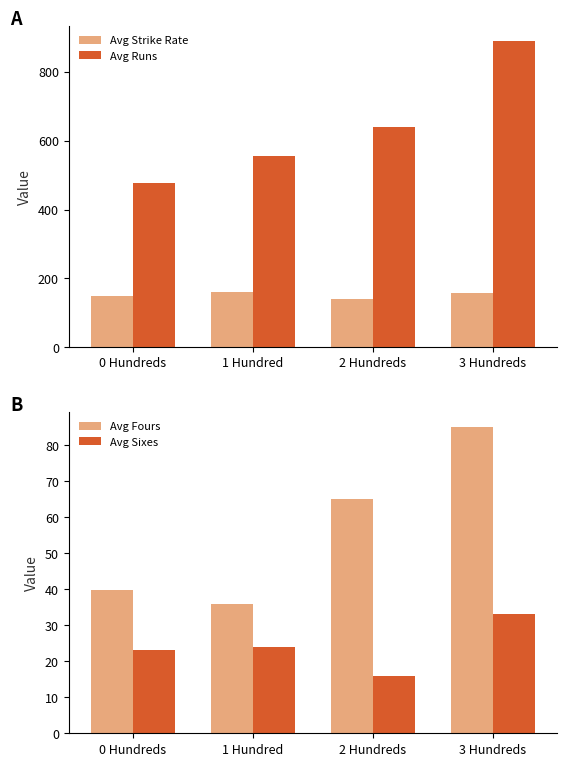

What is the difference between the highest and lowest values at 2 Hundreds?

623.0